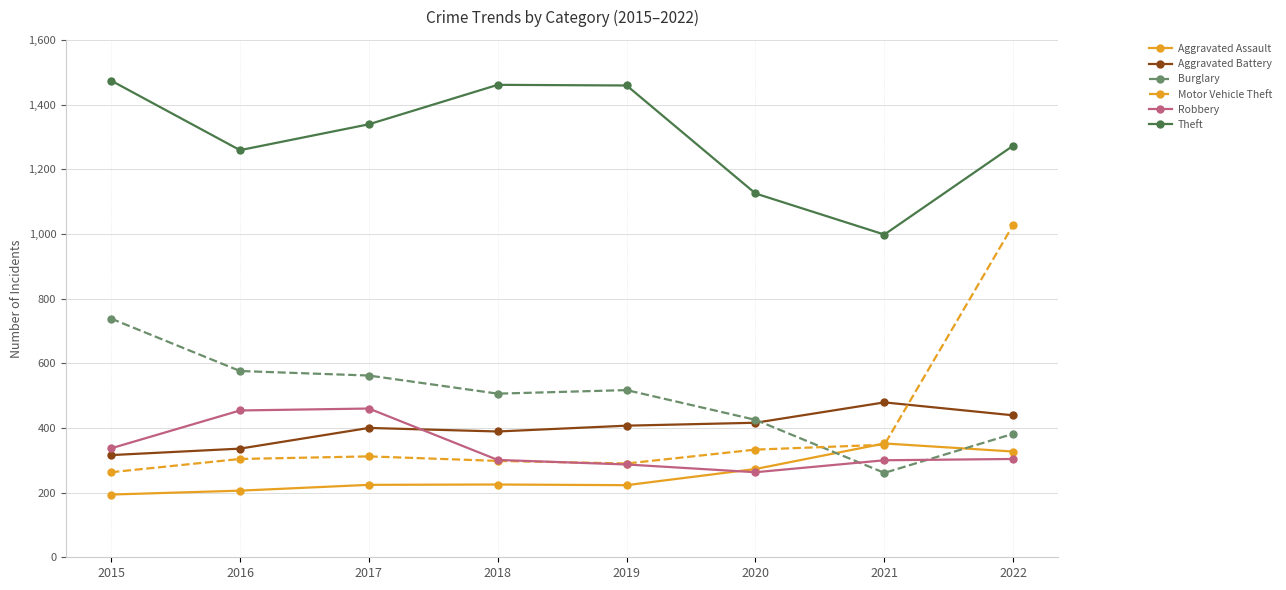

How many intersections are there between Burglary and Aggravated Assault?

2